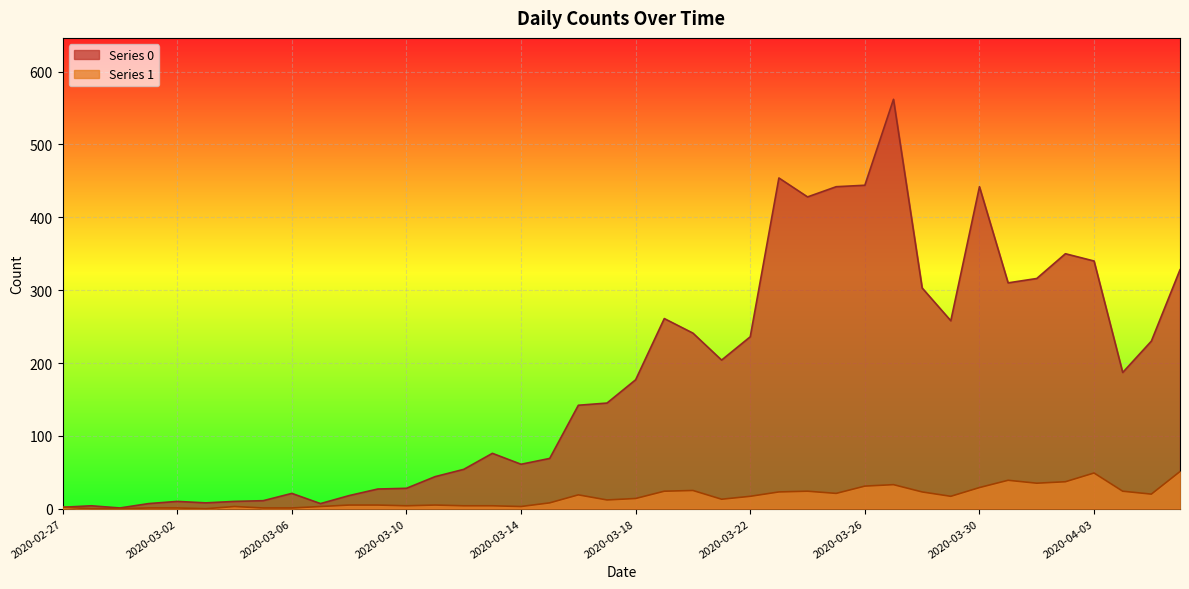

Reading right to left, list all the values displayed in this chart.

Series 0: 2020-04-06=328	2020-04-05=230	2020-04-04=187	2020-04-03=340	2020-04-02=350	2020-04-01=316	2020-03-31=310	2020-03-30=442	2020-03-29=258	2020-03-28=303	2020-03-27=562	2020-03-26=444	2020-03-25=442	2020-03-24=428	2020-03-23=454	2020-03-22=236	2020-03-21=204	2020-03-20=241	2020-03-19=261	2020-03-18=177	2020-03-17=145	2020-03-16=142	2020-03-15=69	2020-03-14=61	2020-03-13=76	2020-03-12=54	2020-03-11=44	2020-03-10=28	2020-03-09=27	2020-03-08=18	2020-03-07=7	2020-03-06=21	2020-03-05=11	2020-03-04=10	2020-03-03=8	2020-03-02=10	2020-03-01=7	2020-02-29=1	2020-02-28=4	2020-02-27=2
Series 1: 2020-04-06=51	2020-04-05=20	2020-04-04=24	2020-04-03=49	2020-04-02=37	2020-04-01=35	2020-03-31=39	2020-03-30=29	2020-03-29=17	2020-03-28=23	2020-03-27=33	2020-03-26=31	2020-03-25=21	2020-03-24=24	2020-03-23=23	2020-03-22=17	2020-03-21=13	2020-03-20=25	2020-03-19=24	2020-03-18=14	2020-03-17=12	2020-03-16=19	2020-03-15=8	2020-03-14=3	2020-03-13=4	2020-03-12=4	2020-03-11=5	2020-03-10=4	2020-03-09=5	2020-03-08=5	2020-03-07=3	2020-03-06=1	2020-03-05=1	2020-03-04=3	2020-03-03=0	2020-03-02=1	2020-03-01=1	2020-02-29=0	2020-02-28=0	2020-02-27=2